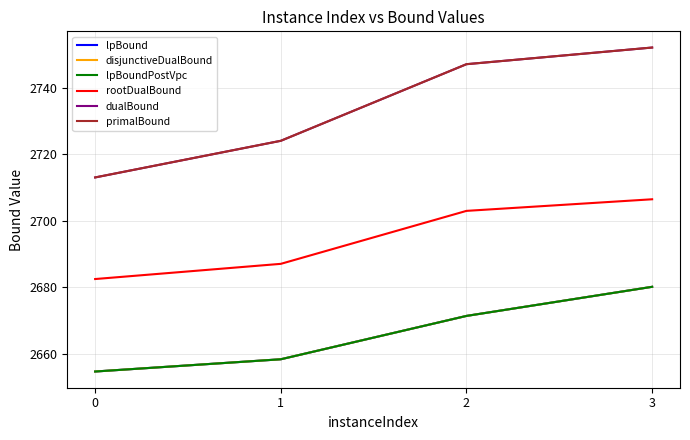

What is the approximate value of lpBound at 1?

2658.4